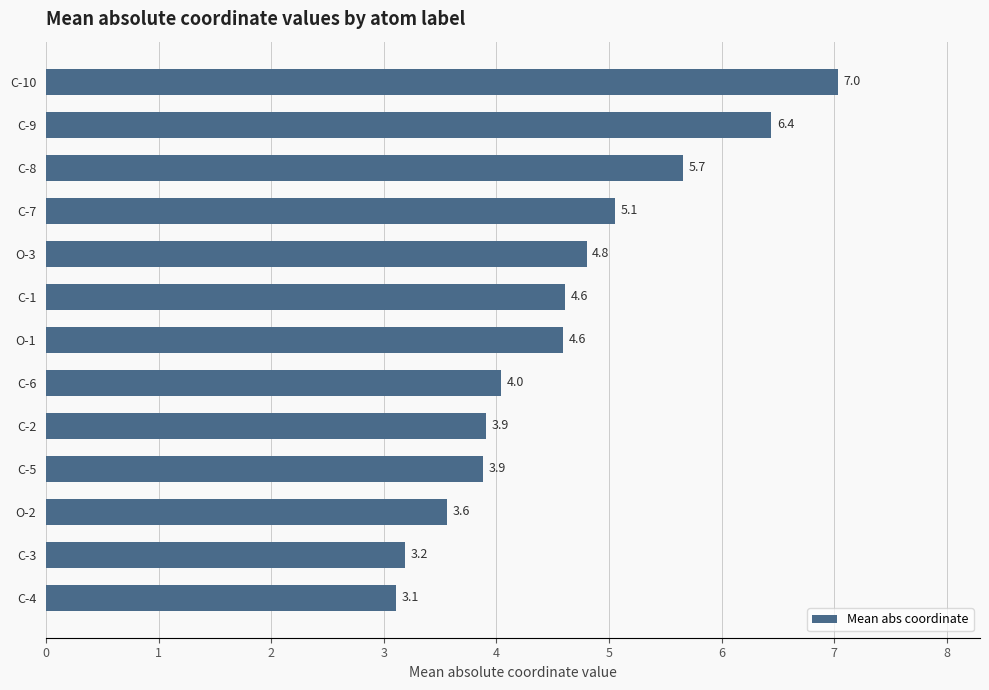

What is the average value?

4.6